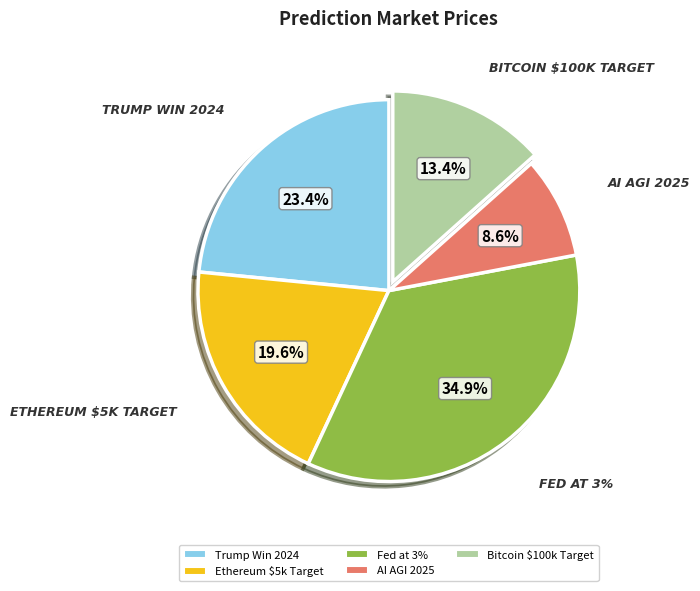

Is there any slice that represents more than half of the pie?

No